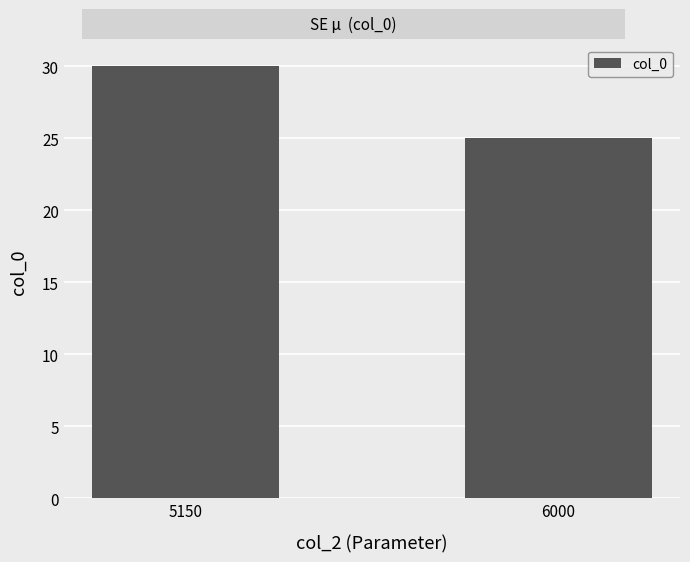

How many bars are there in total?

2